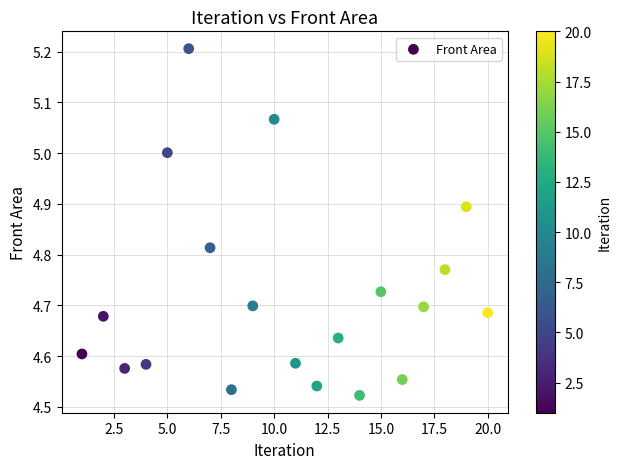

What is the range of X values (max minus min)?

19.0